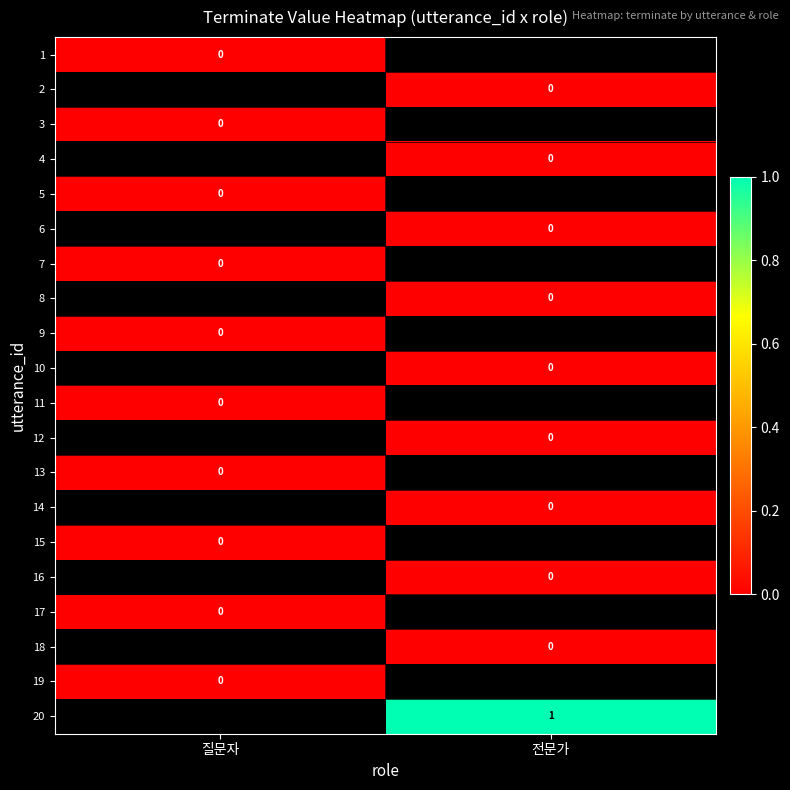

At 질문자, list the series in order from smallest to largest.

1, 2, 3, 4, 5, 6, 7, 8, 9, 10, 11, 12, 13, 14, 15, 16, 17, 18, 19, 20